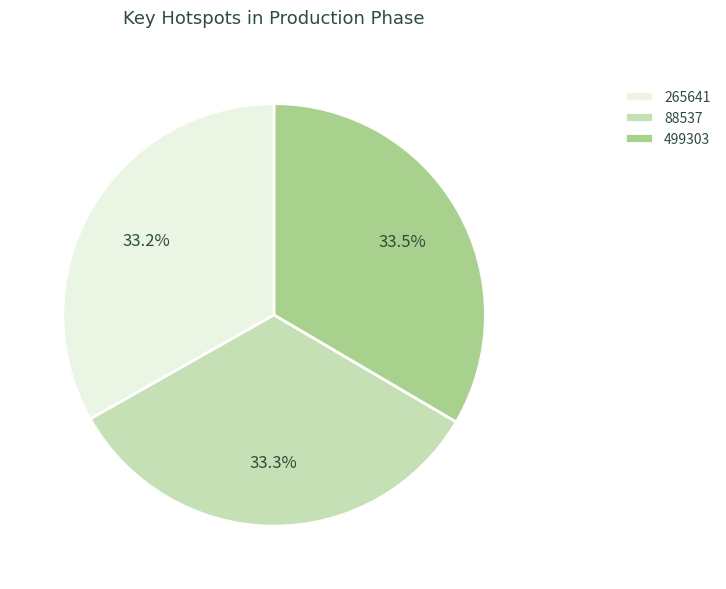

What is the total percentage of 499303 and 88537?

66.8%